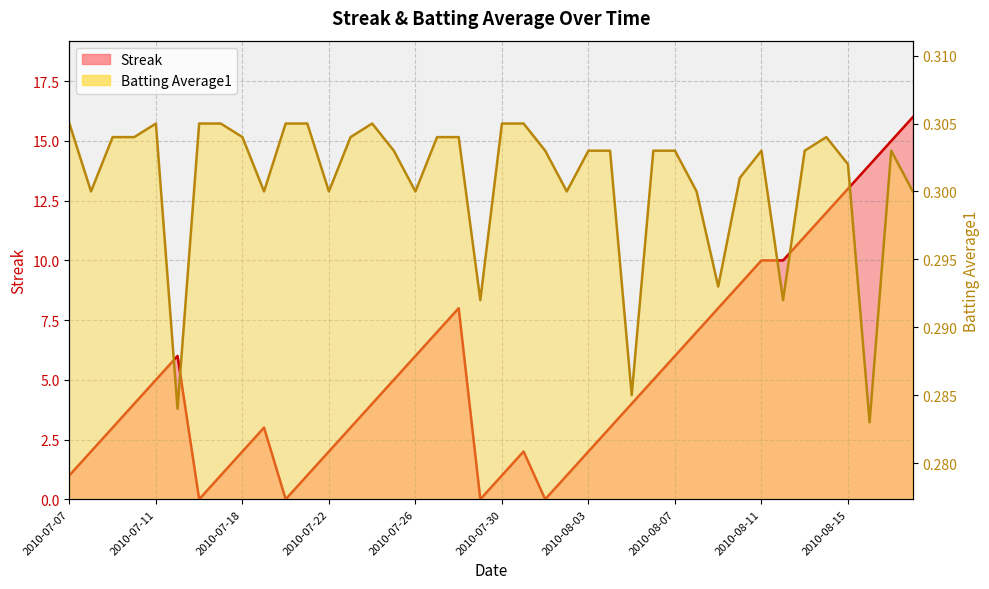

True or false: Streak and Batting Average1 intersect in this chart.

True